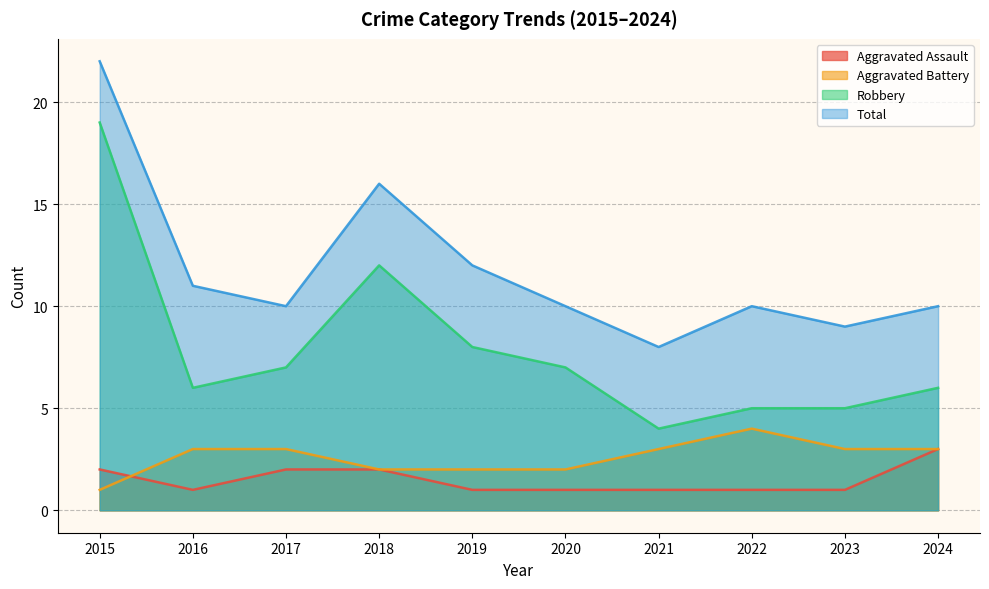

True or false: Robbery and Aggravated Battery intersect in this chart.

False